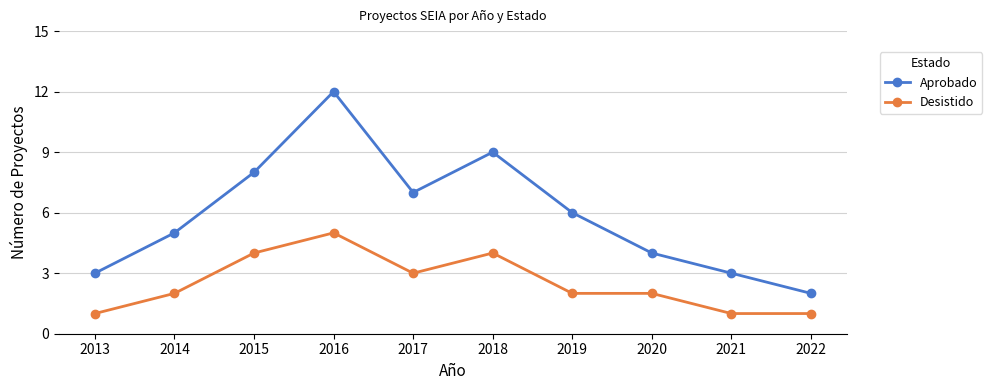

What is the spread (max minus min) of values at 2018?

5